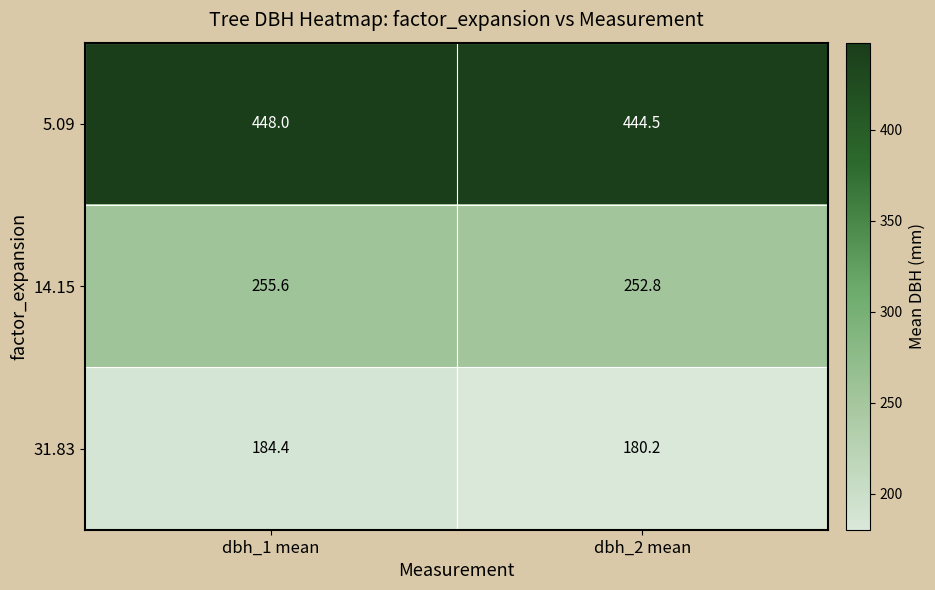

What is the spread (max minus min) of values at dbh_1 mean?

263.6